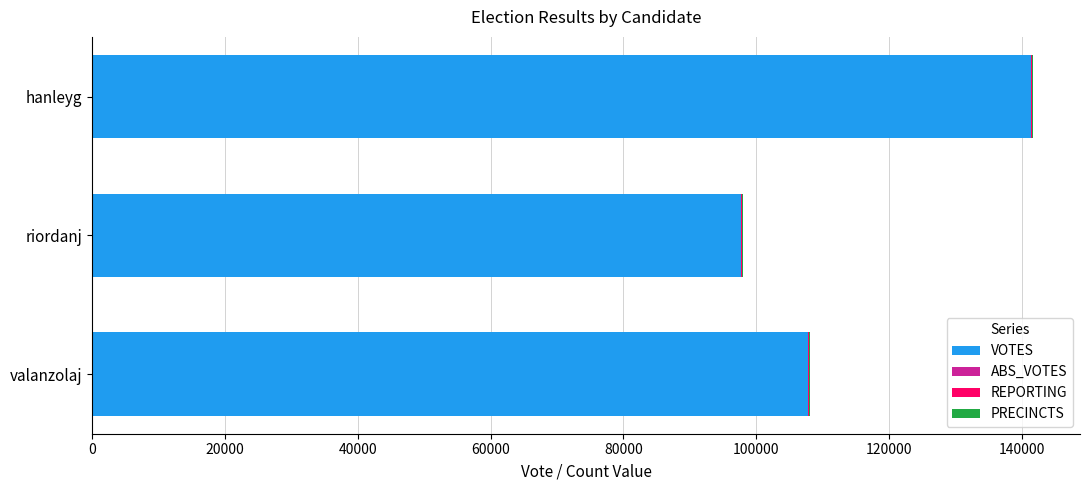

The value of VOTES at riordanj is 175808. True or false?

False